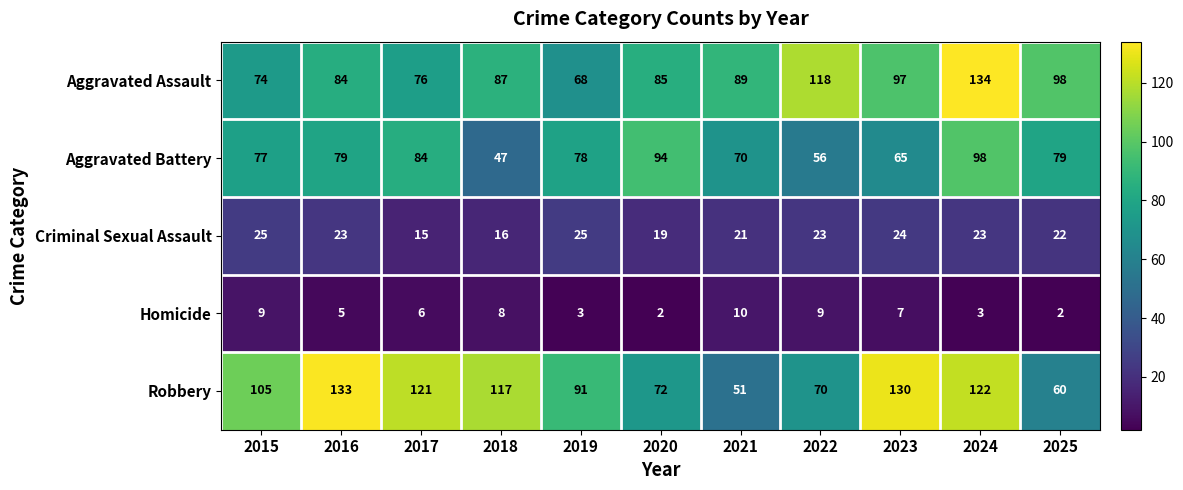

The value of Criminal Sexual Assault at 2016 is 12. True or false?

False